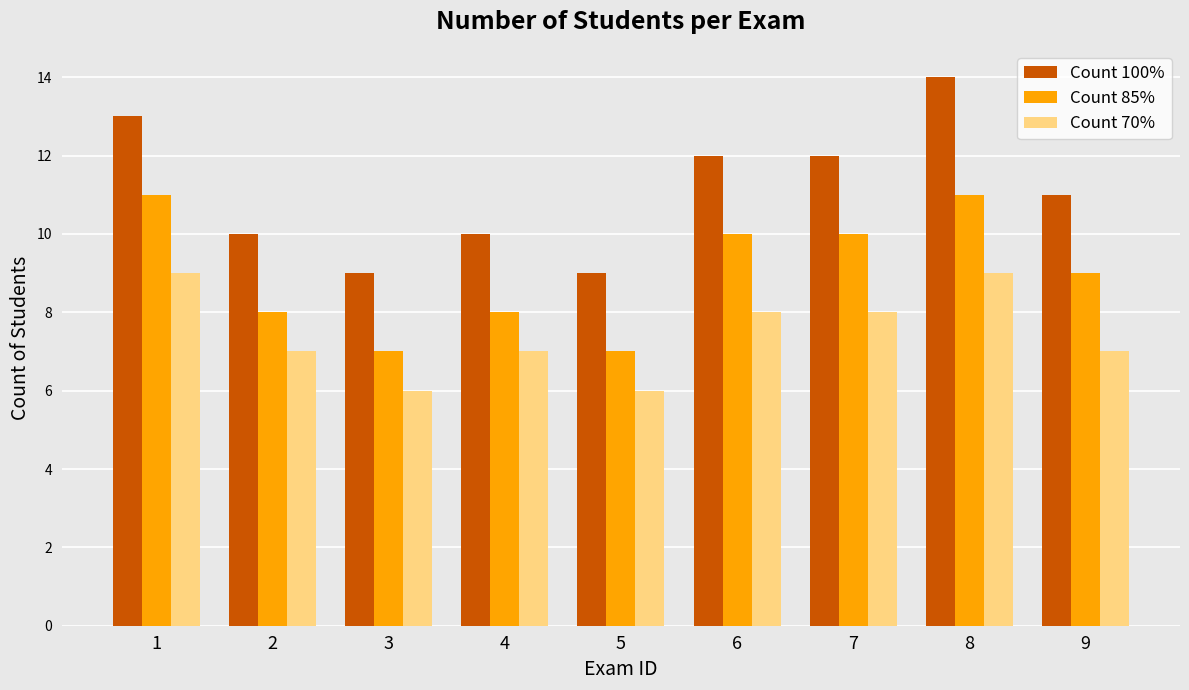

Is it true that Count 85% equals 3 at 3?

False